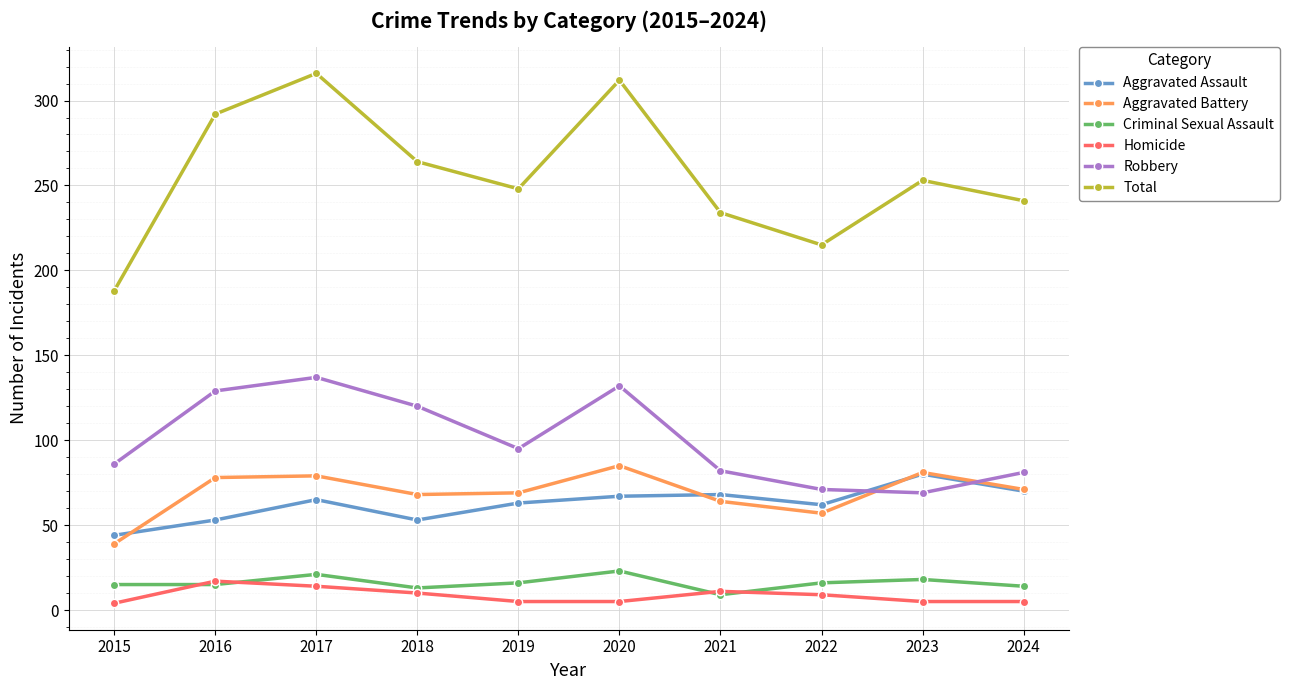

Where is the first local maximum for Homicide?

2016